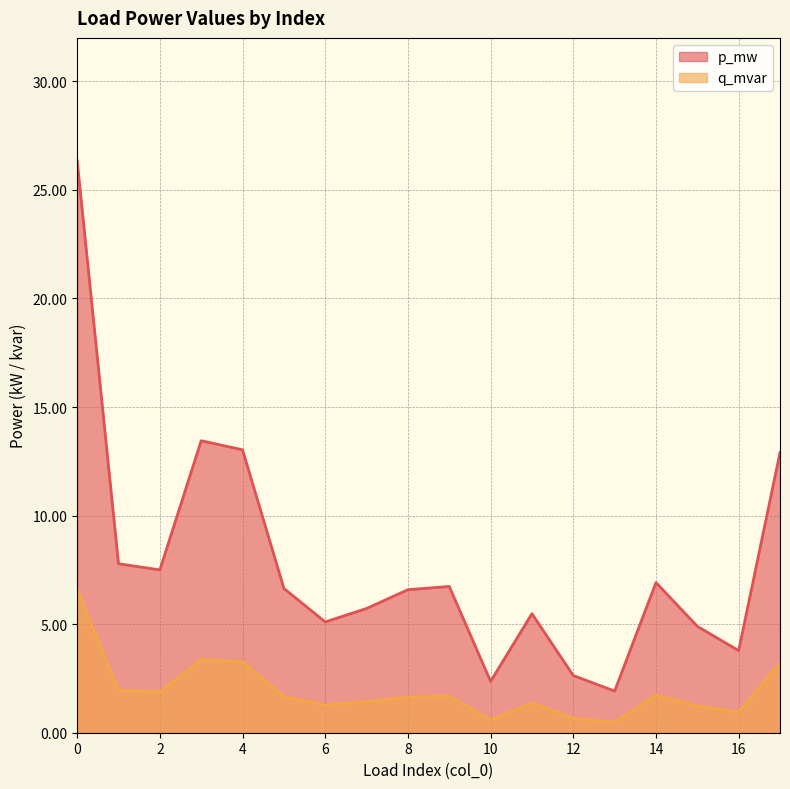

Does the chart display data point markers on the line(s)?

No